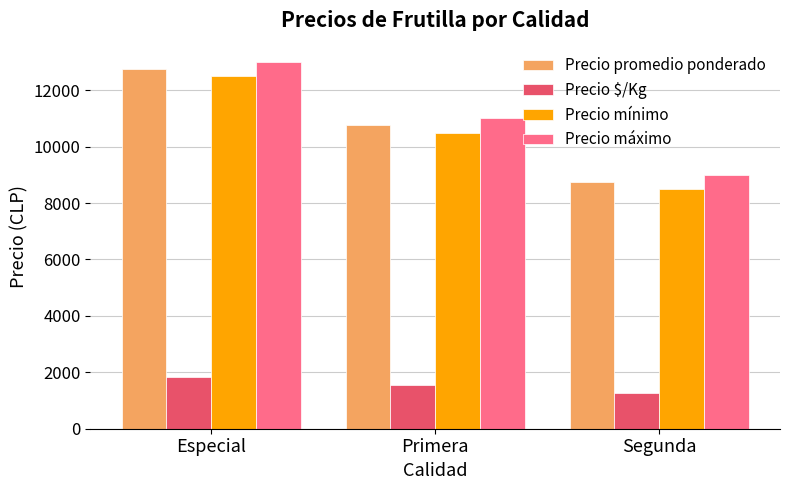

Rank the series by their maximum value, from lowest to highest.

Precio $/Kg, Precio mínimo, Precio promedio ponderado, Precio máximo